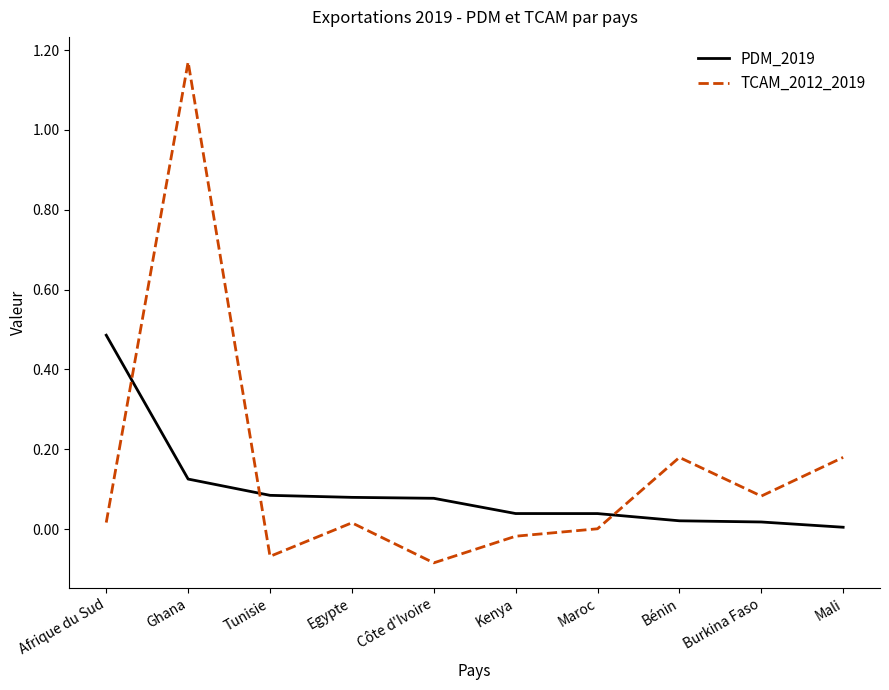

Which series has the widest spread of values?

TCAM_2012_2019